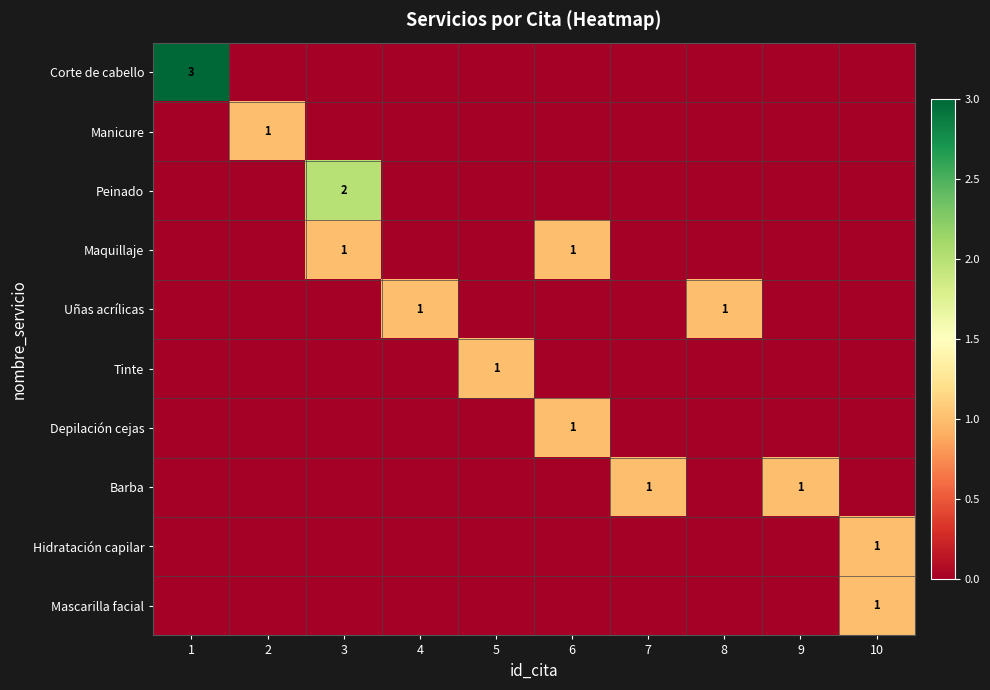

At which category is the sum across all series the highest?

1